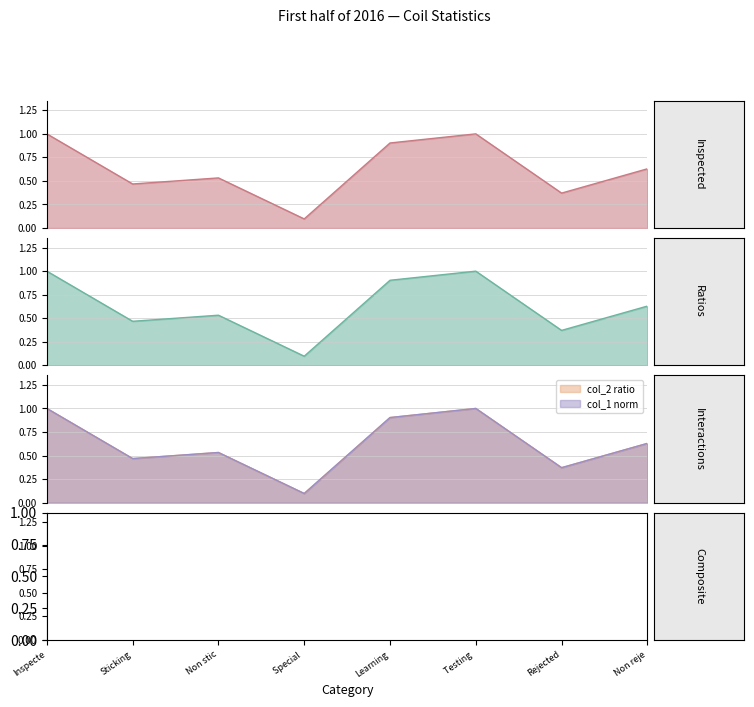

How many values are between 0 and 1?

8